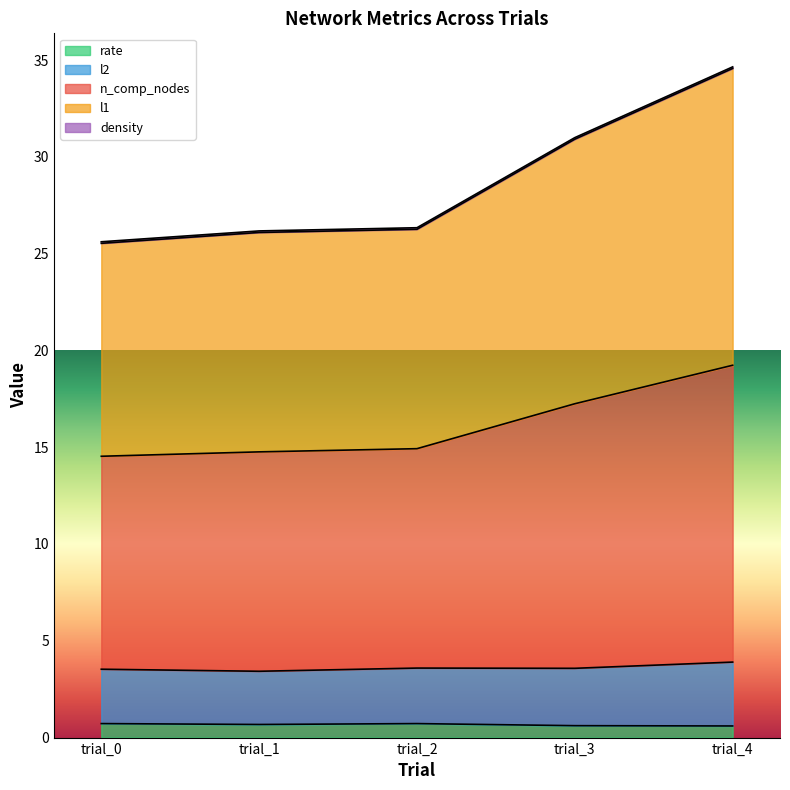

Between trial_4 and trial_0, which is larger?

trial_0